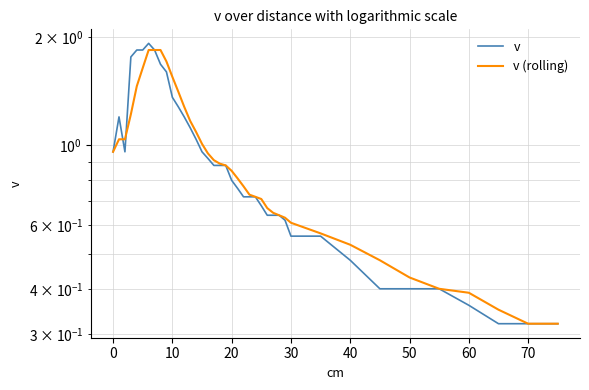

What is the average value of the v series?

0.9